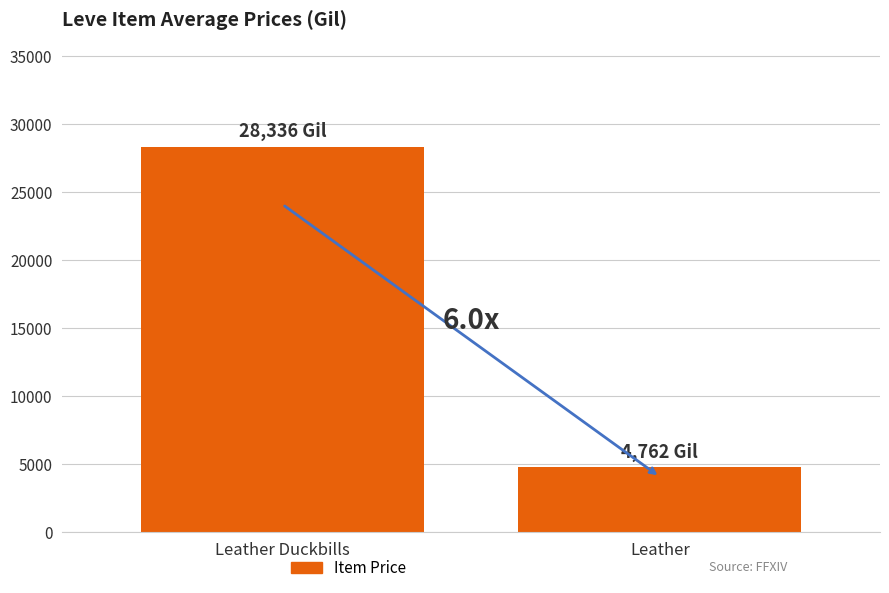

List the labels in order of value, largest first.

Leather Duckbills, Leather